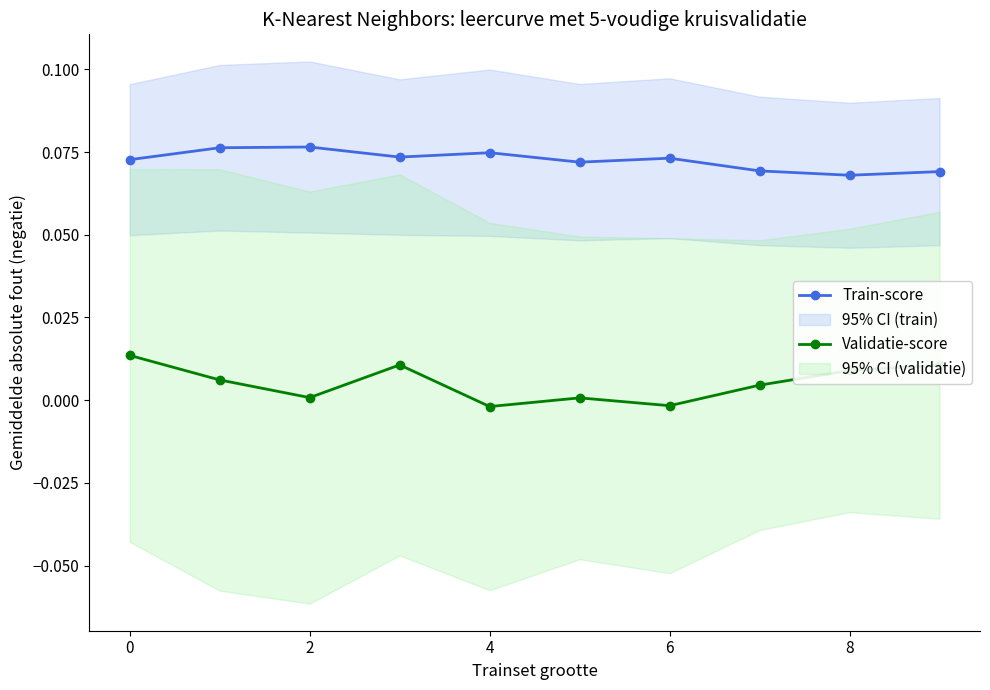

How many categories are shown in the chart?

10